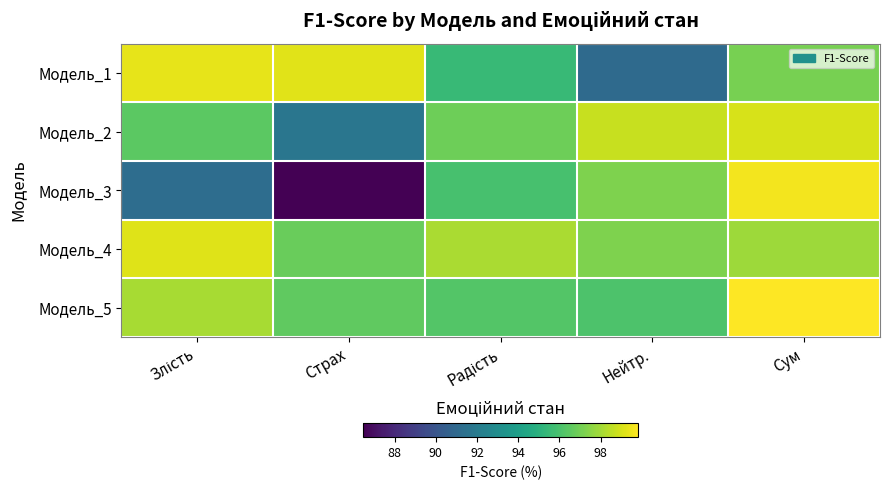

What is the total value across all series at Сум?

493.4